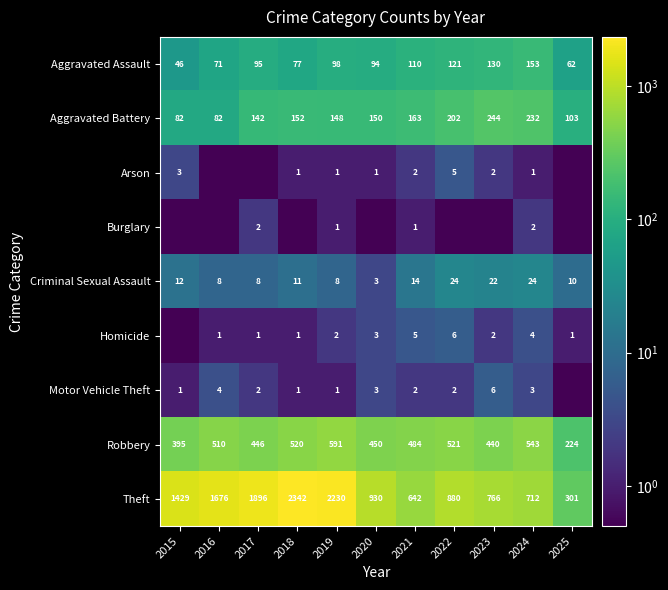

What is the total value across all series at 2021?

1423.0